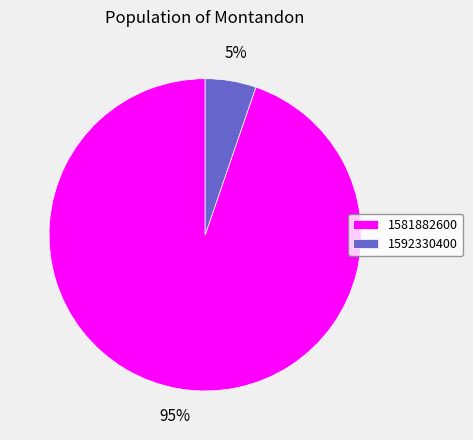

Does any single category account for the majority?

Yes